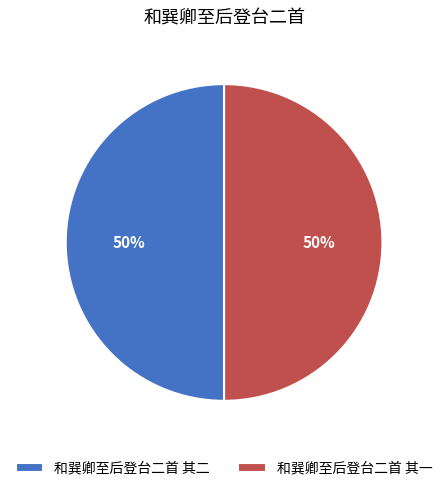

True or false: 和巽卿至后登台二首 其一 accounts for 44% of the total.

False